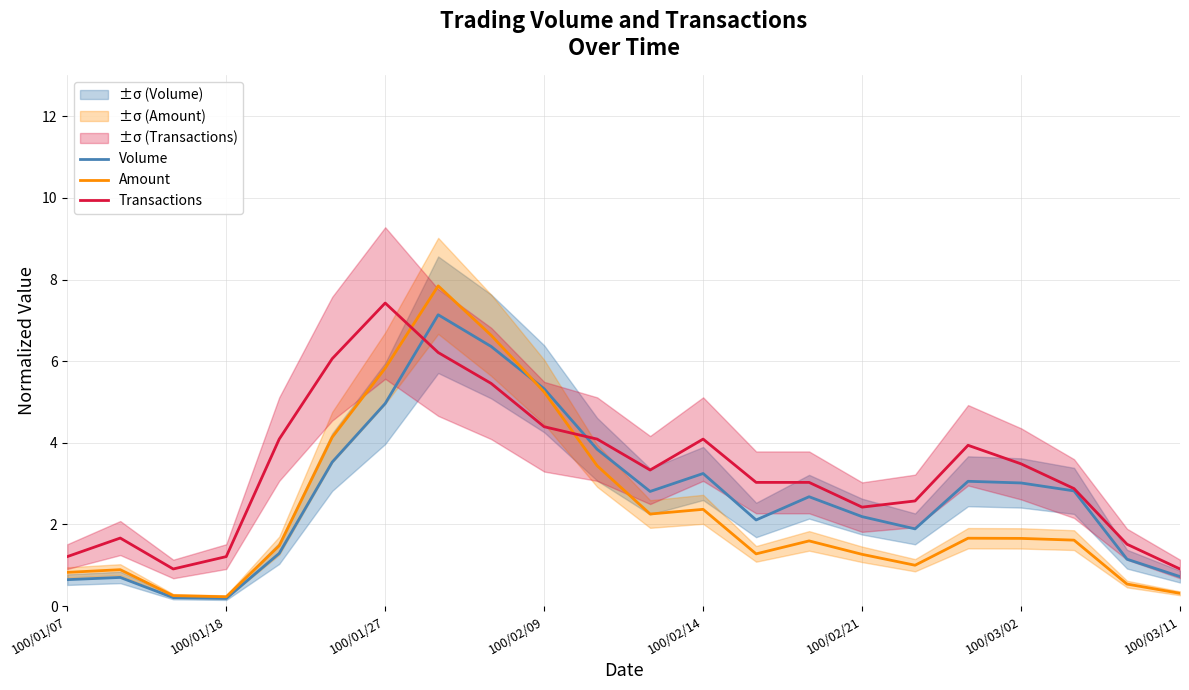

True or false: Transactions has more than 0 interior local peaks.

True